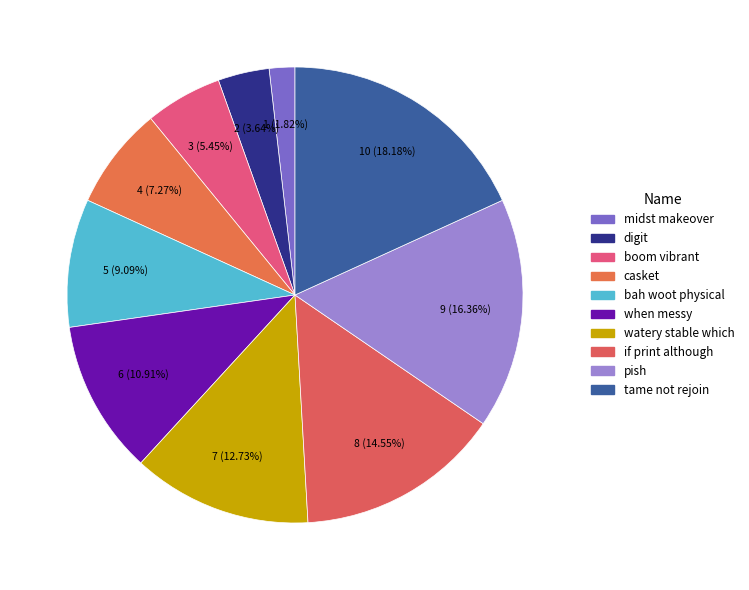

What is the change in value from boom vibrant to watery stable which?

+4